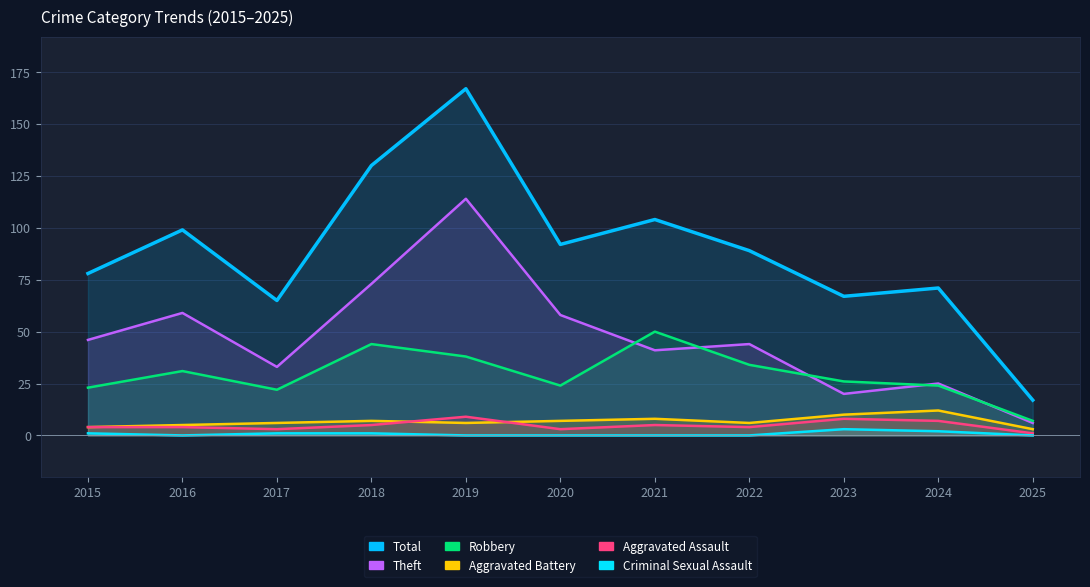

At which category is the sum across all series the highest?

2019